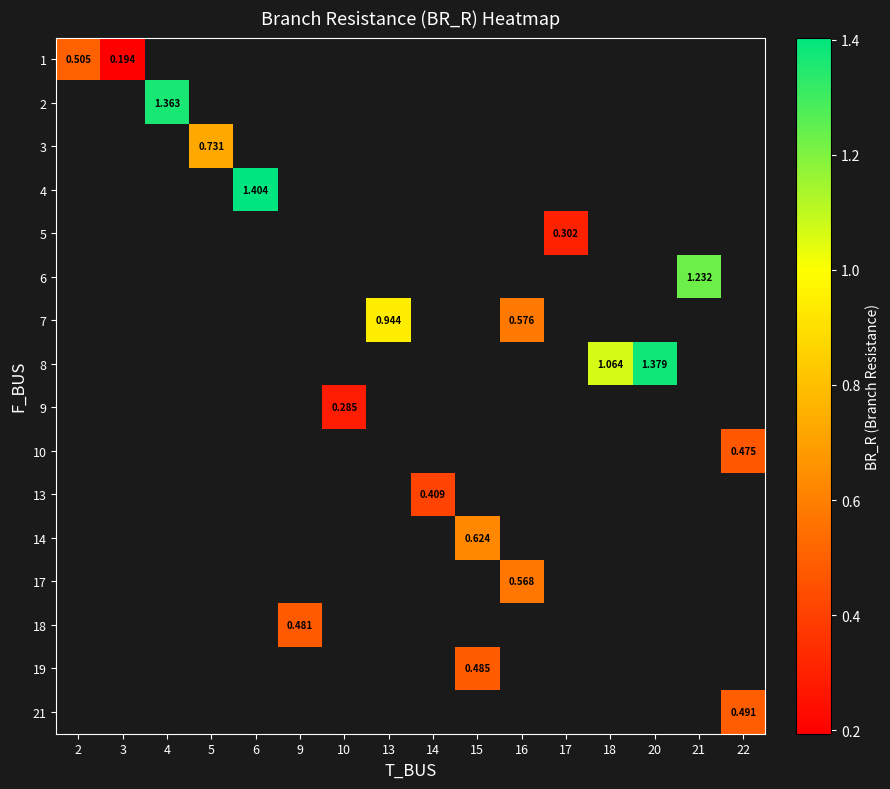

How many categories are shown in the chart?

16